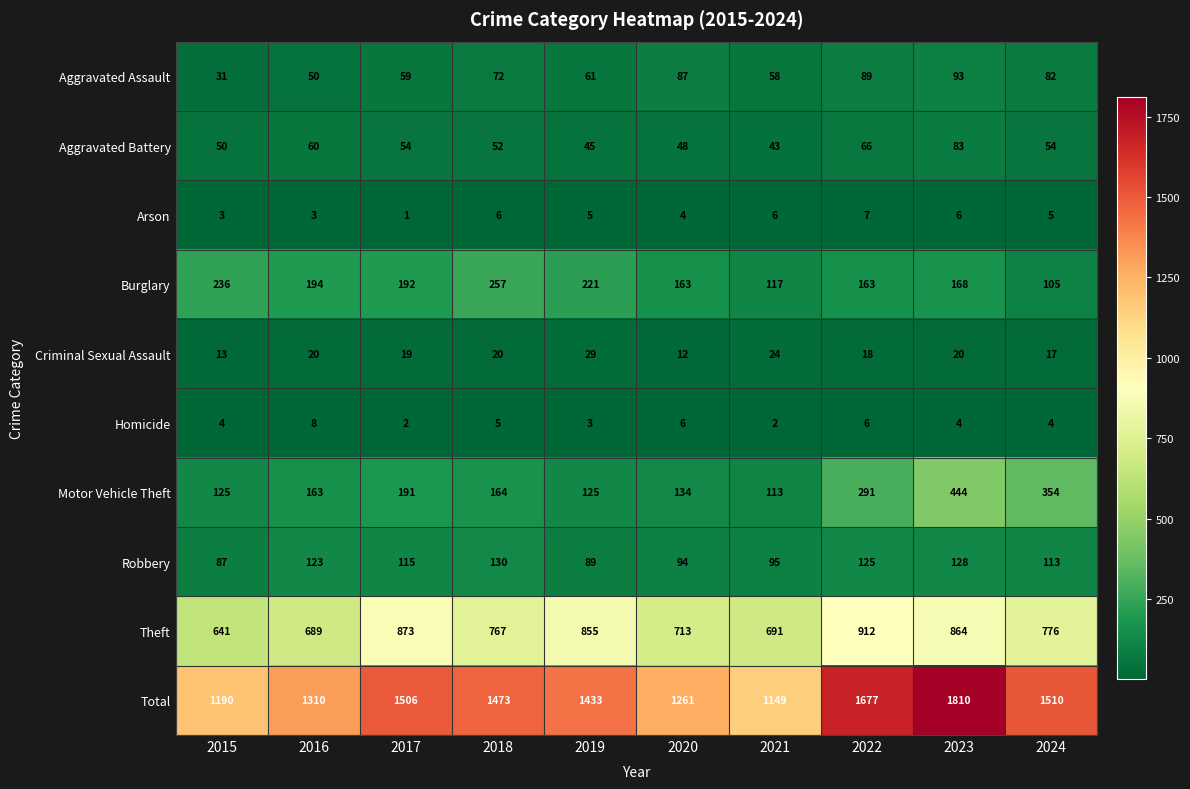

What value does the Theft series have at 2018, to the nearest 50?

750